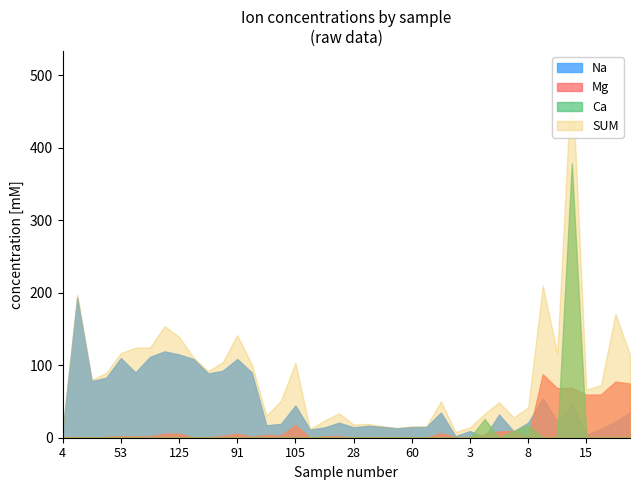

What is the difference between the second highest and second lowest values in the Na series?

116.9